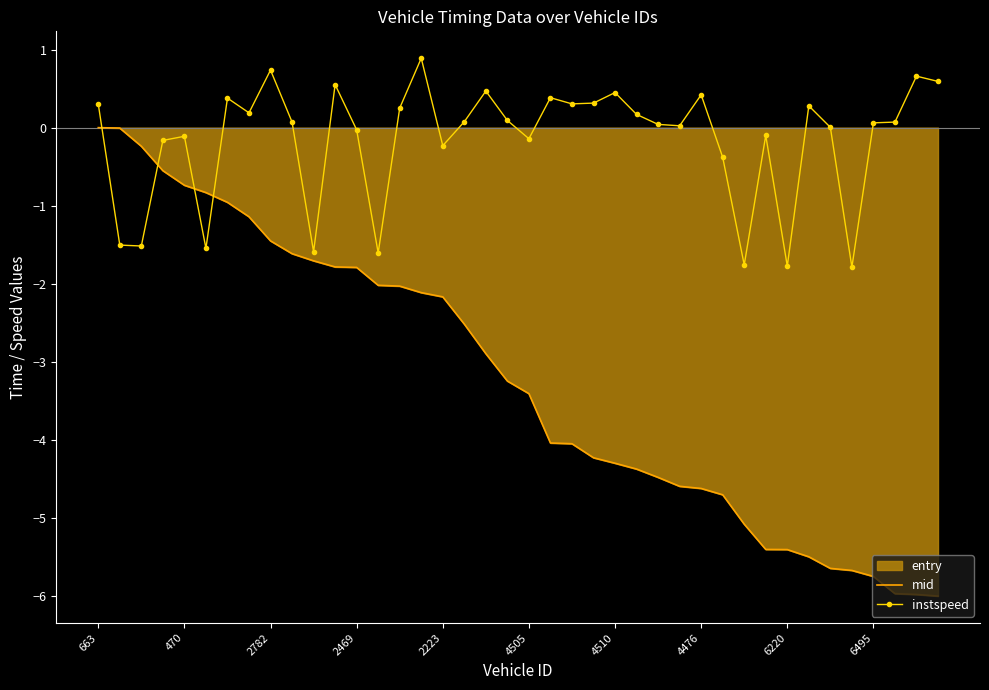

How many times do mid and instspeed cross each other?

4